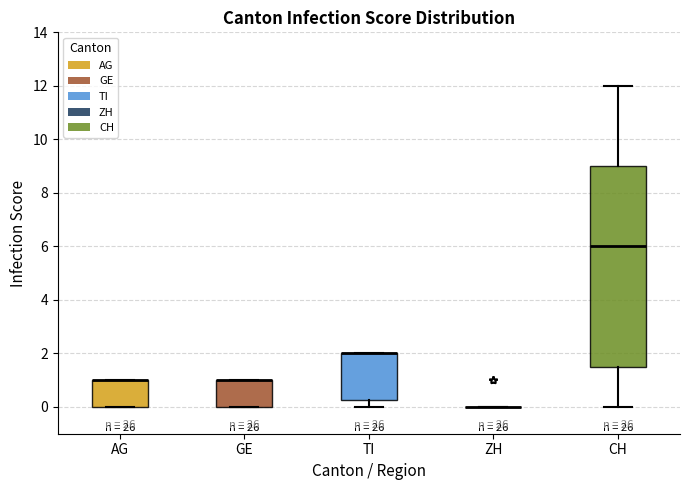

Which box is the tallest, from its lower edge to its upper edge?

CH